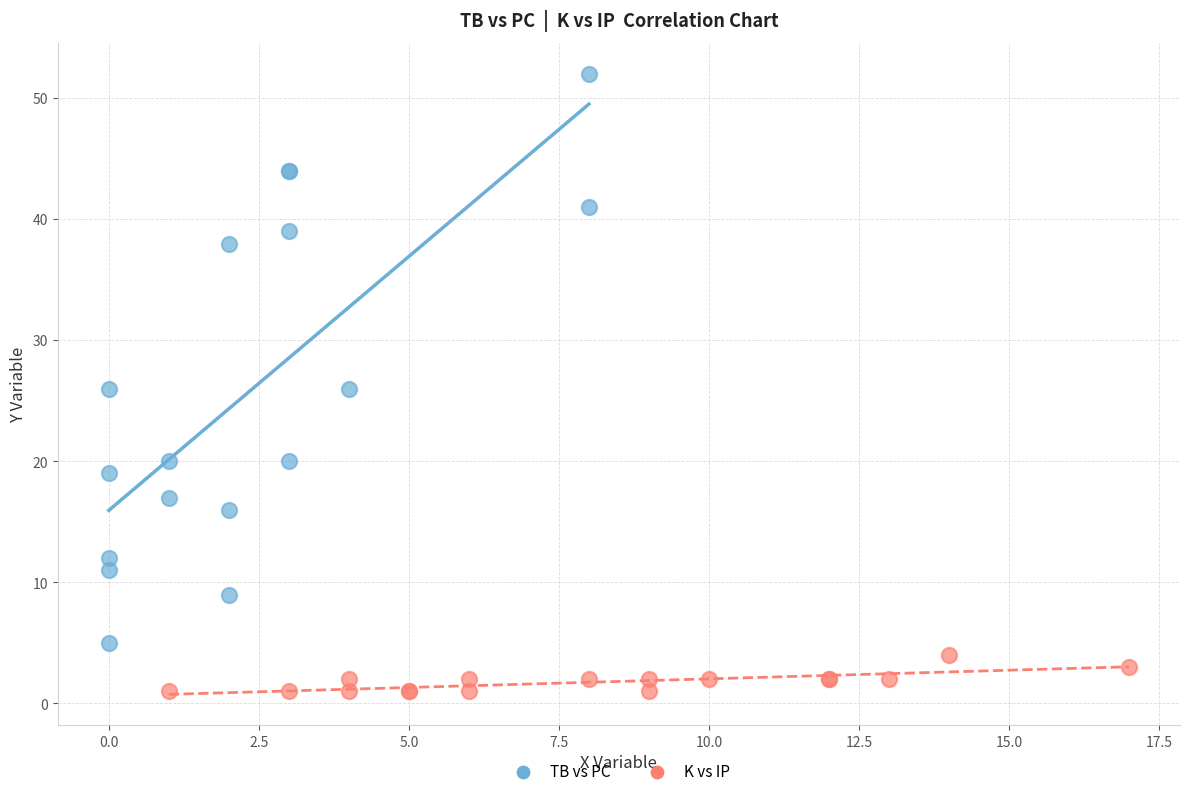

Which series reaches the minimum Y coordinate?

K vs IP